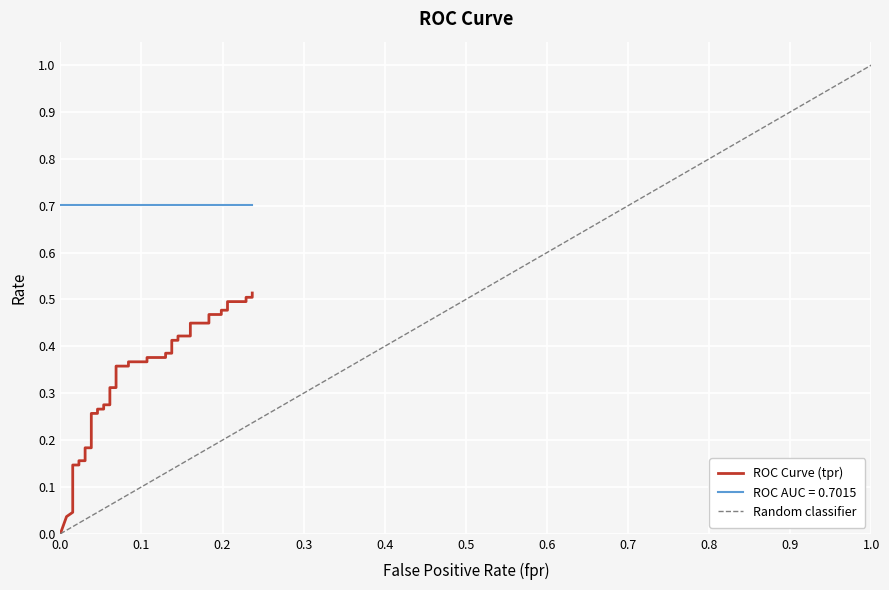

Reading left to right, what are all the values shown in this chart?

0.0	0.0	0.0	0.1	0.1	0.2	0.2	0.2	0.2	0.3	0.3	0.3	0.3	0.3	0.3	0.3	0.3	0.4	0.4	0.4	0.4	0.4	0.4	0.4	0.4	0.4	0.4	0.4	0.4	0.4	0.4	0.5	0.5	0.5	0.5	0.5	0.5	0.5	0.5	0.5